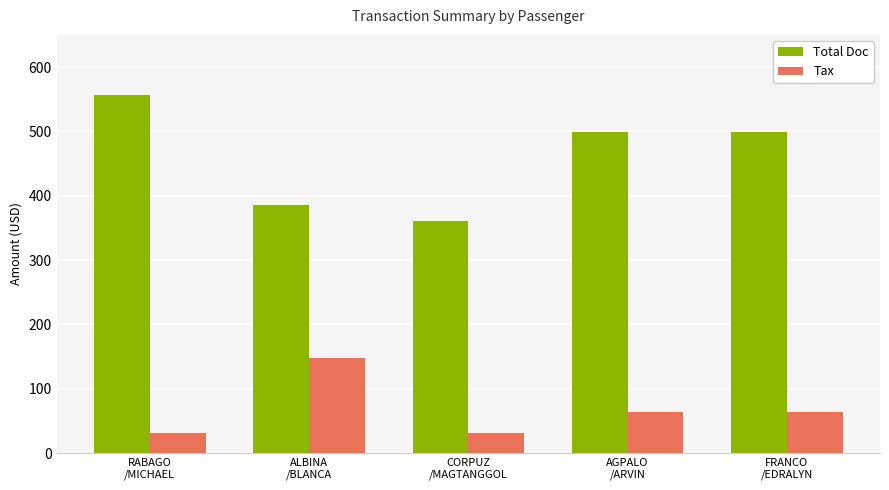

What is the minimum value for Total Doc?

361.0